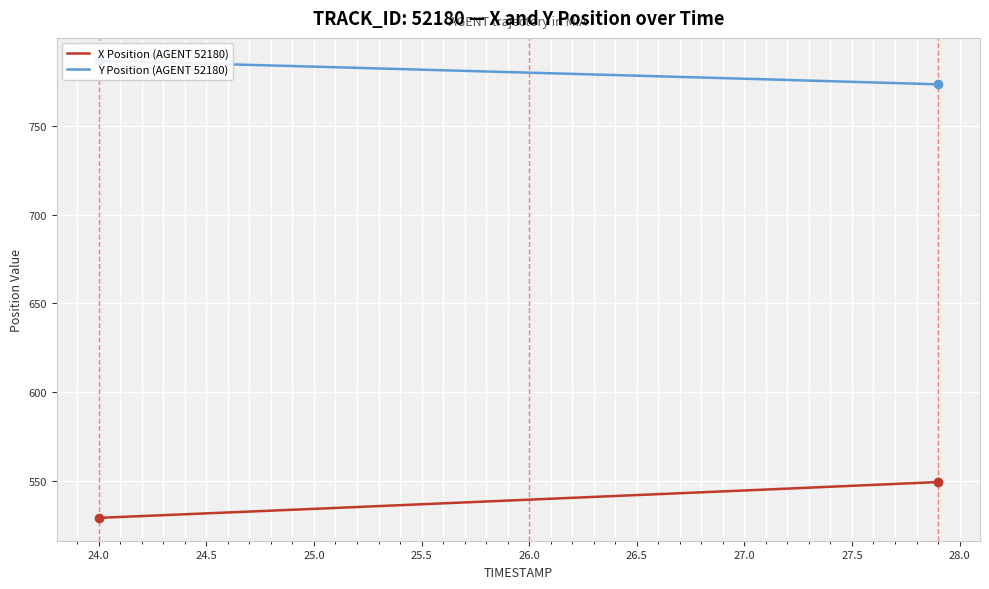

What is the maximum value for X Position (AGENT 52180)?

549.4